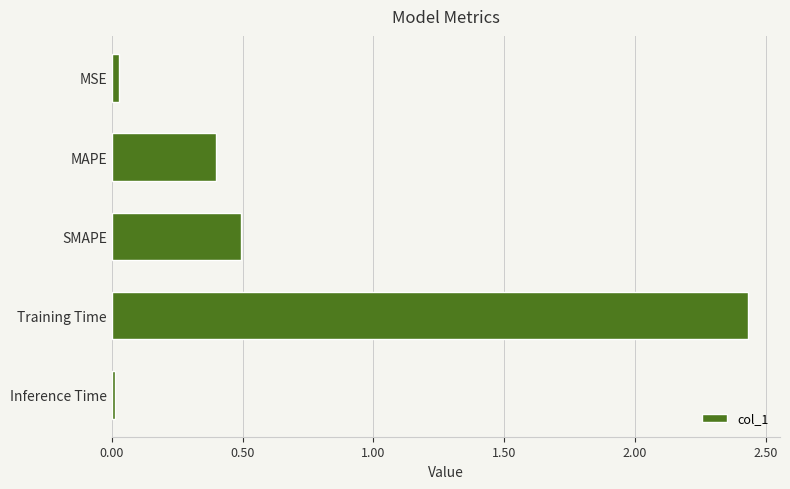

What is the sum of all values?

3.4